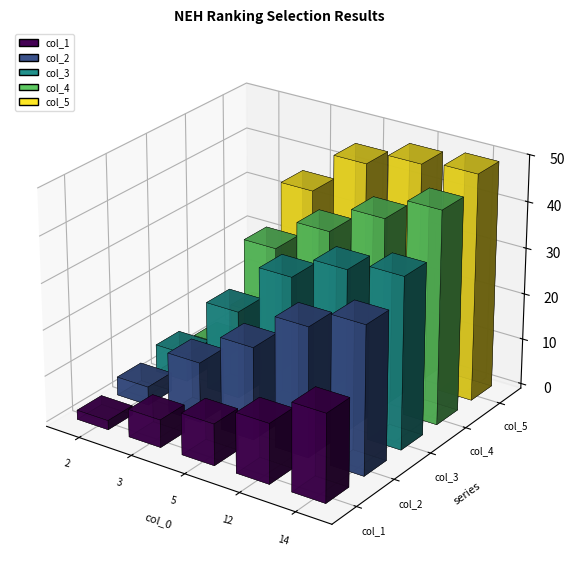

Which series has the largest total across all categories?

col_5